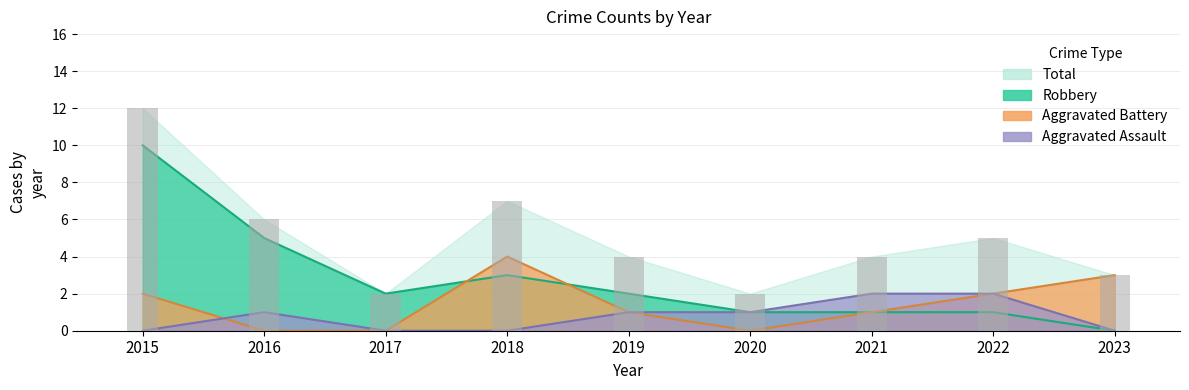

What is the difference between the second highest and minimum values in the Aggravated Battery series?

3